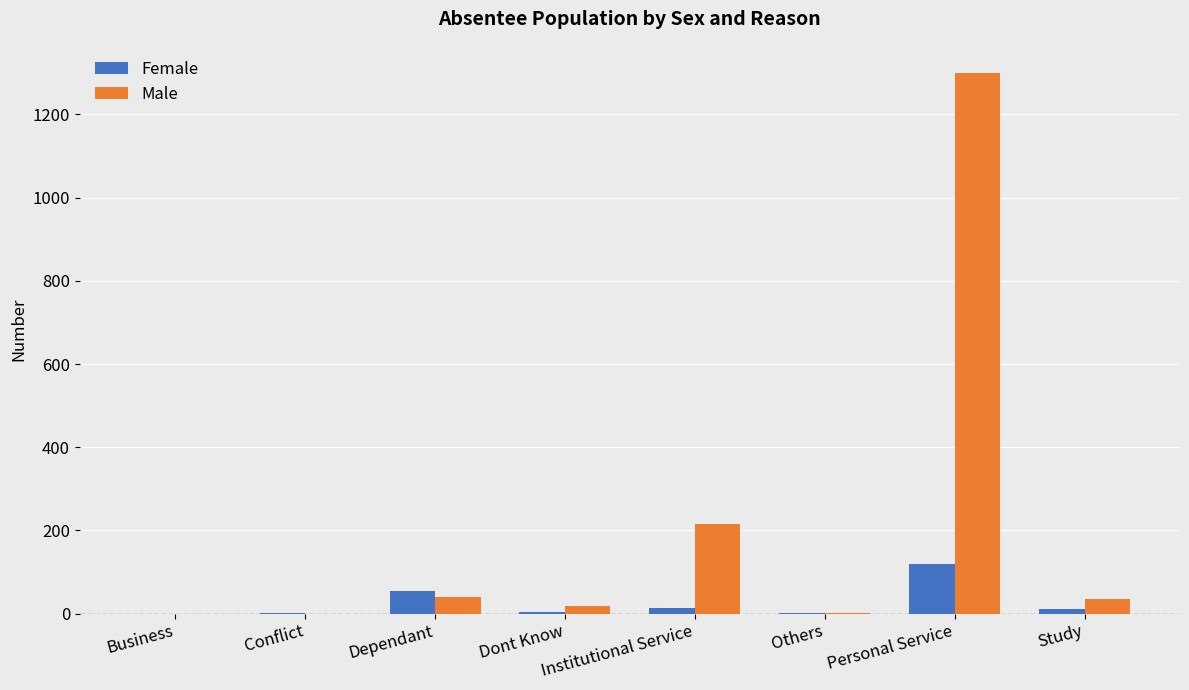

Which series has the largest total across all categories?

Male